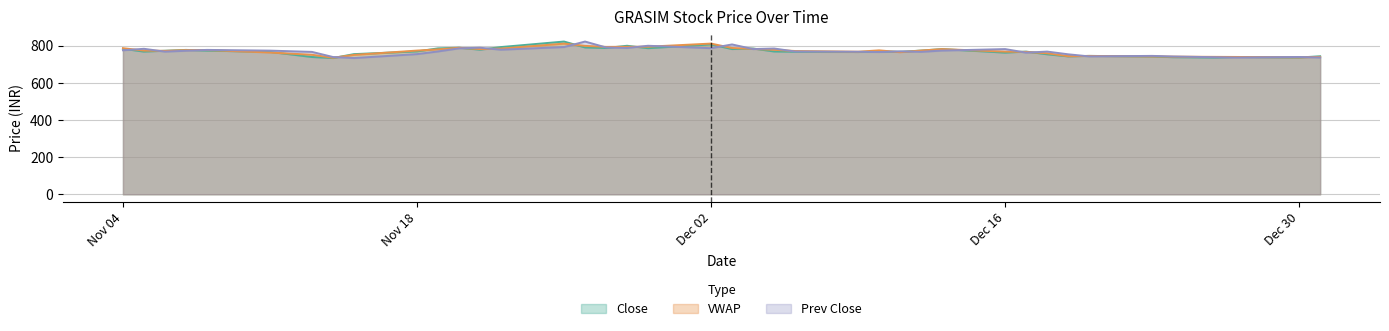

Where does the VWAP series first go above 774?

Nov 04